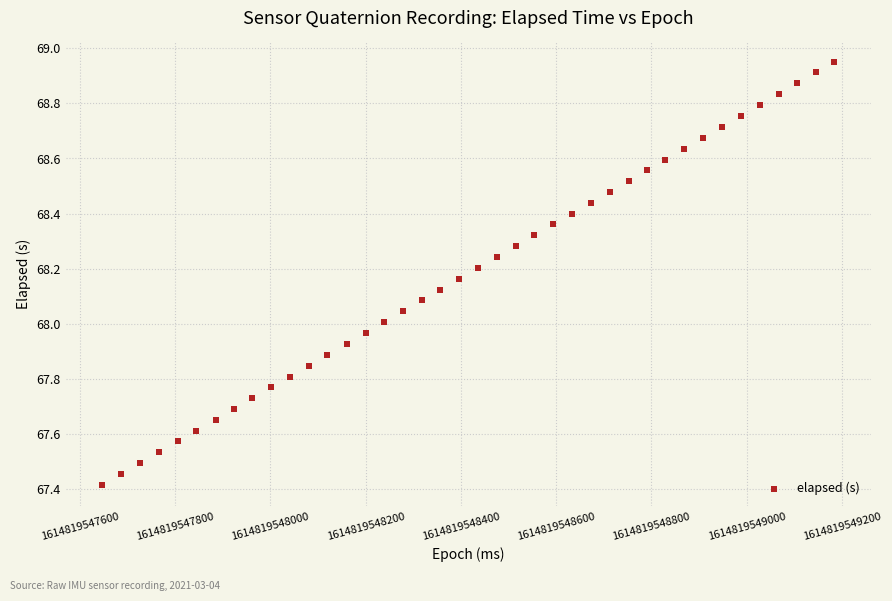

What is the range of X values (max minus min)?

1537.0